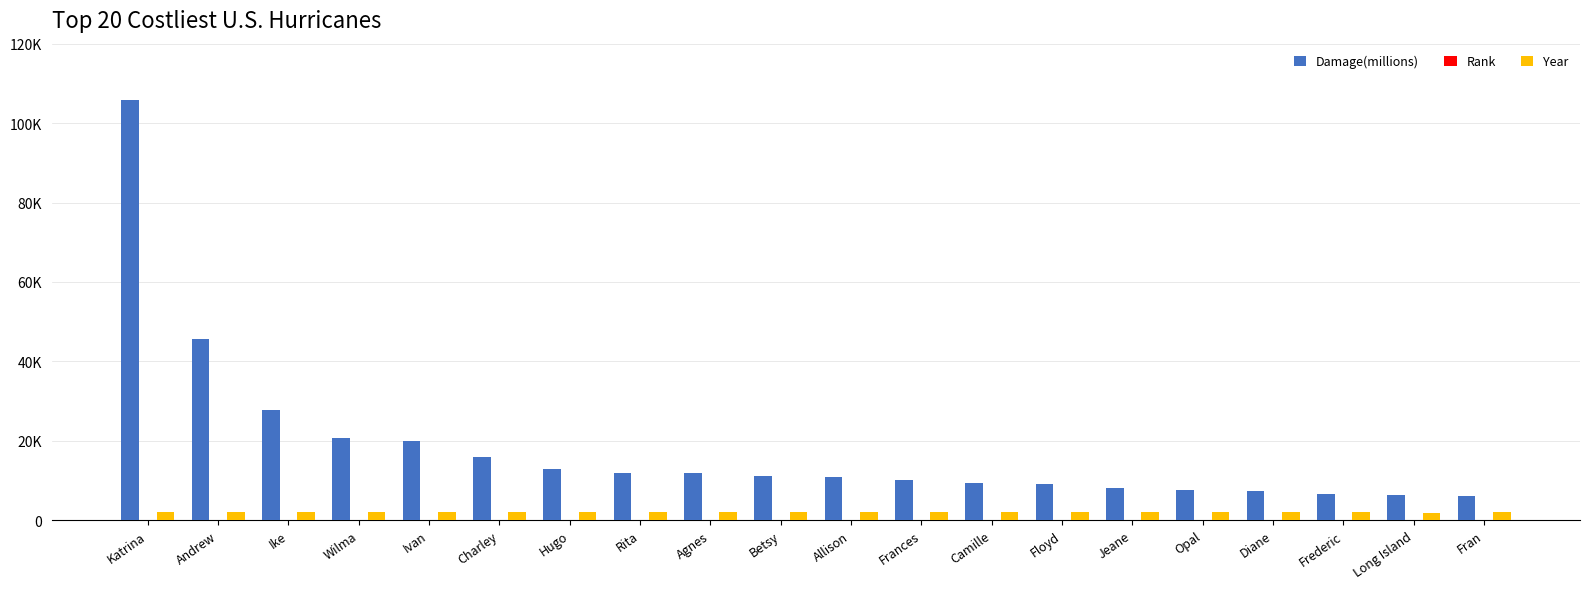

What is the difference between the maximum and minimum values in the Damage(millions) series?

99700